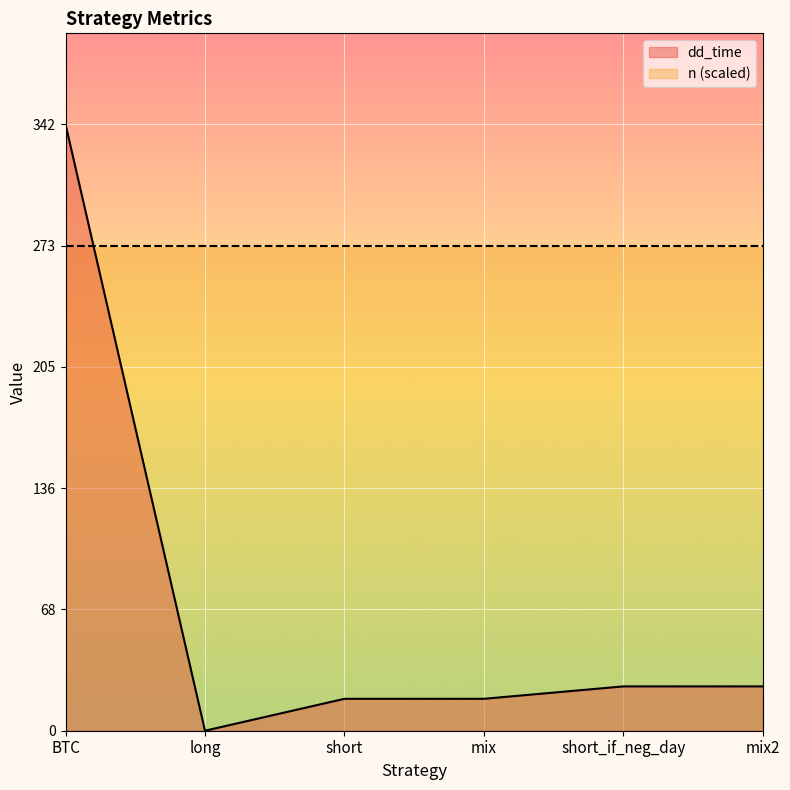

What is the difference between the maximum and minimum values?

342